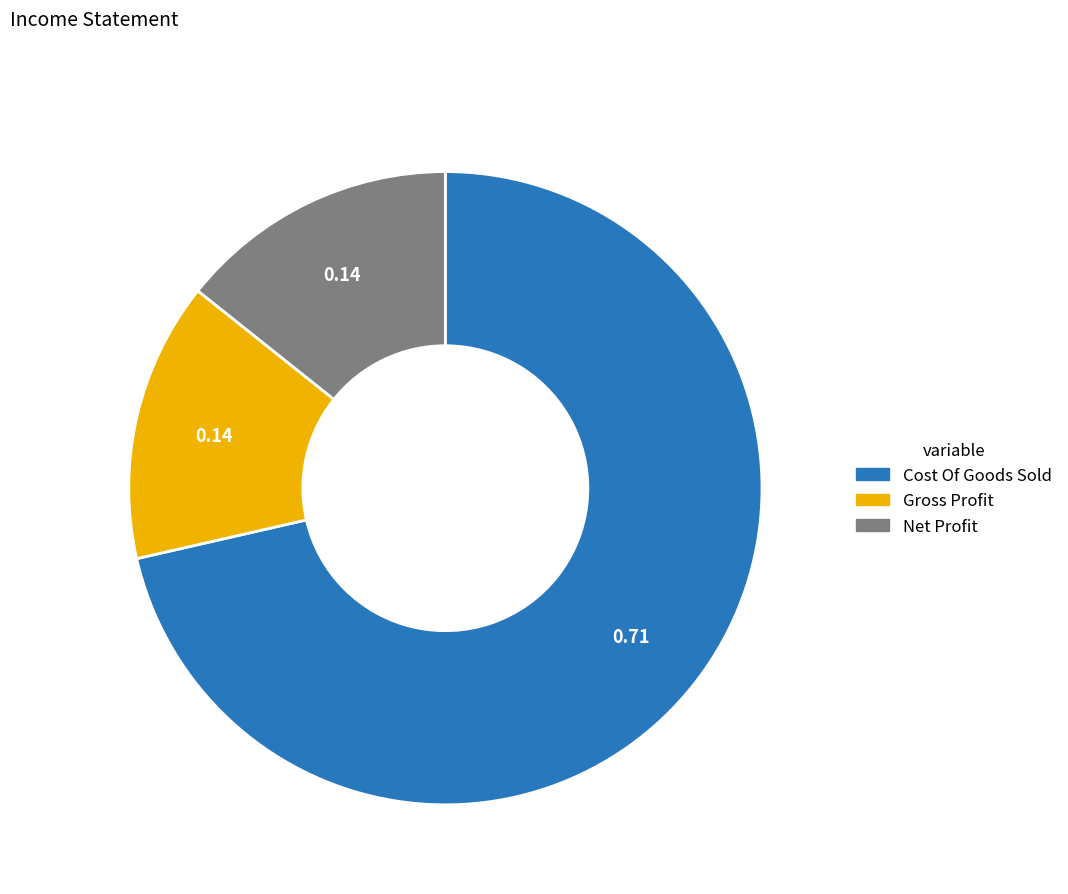

Which category has the biggest portion of the pie?

Cost Of Goods Sold